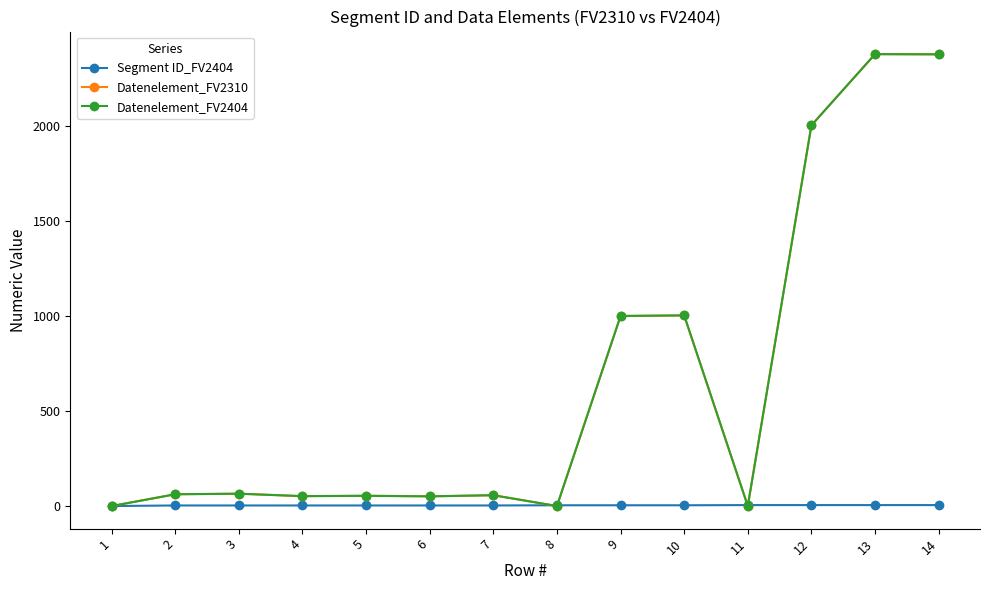

Does the chart have visible grid lines?

No